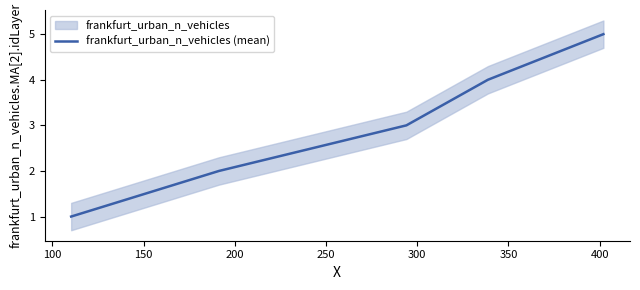

How many data points are less than 3?

2